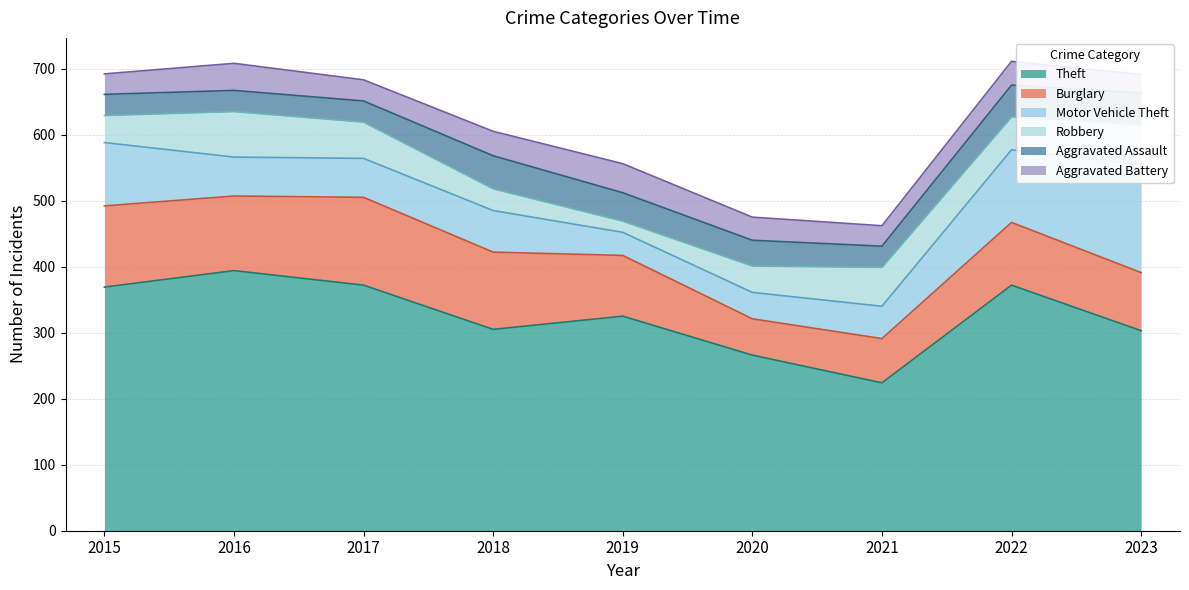

Where is Motor Vehicle Theft nearest to the value 99?

2015